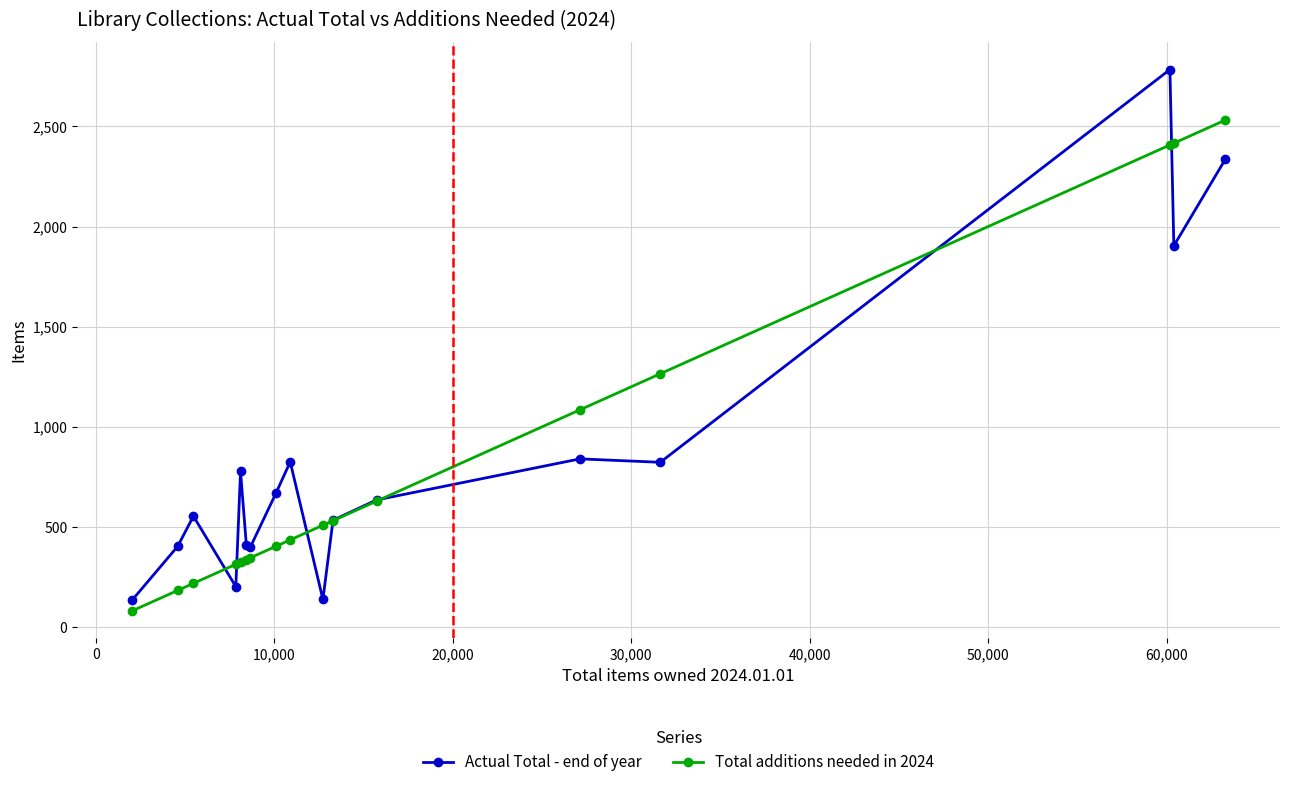

What is the sum of all Actual Total - end of year values?

14368.0